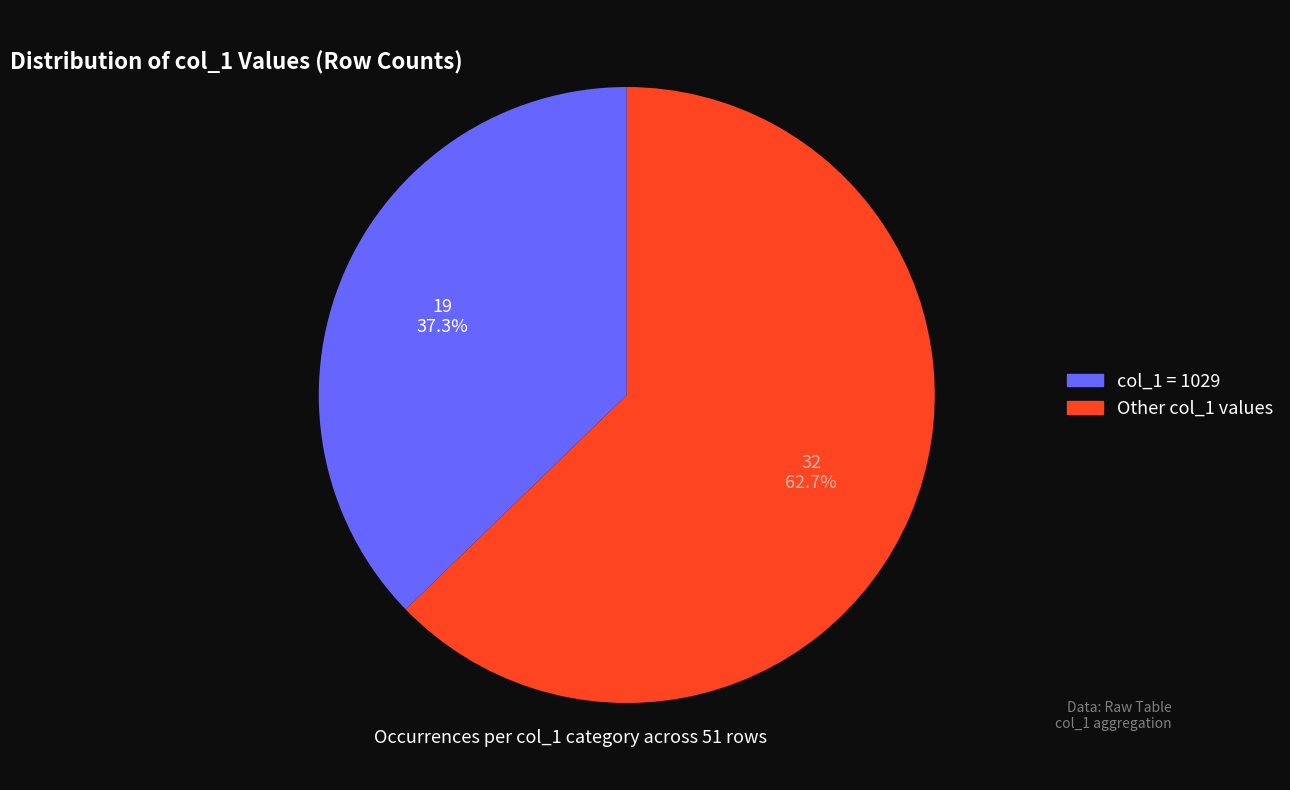

Does any single category account for the majority?

Yes